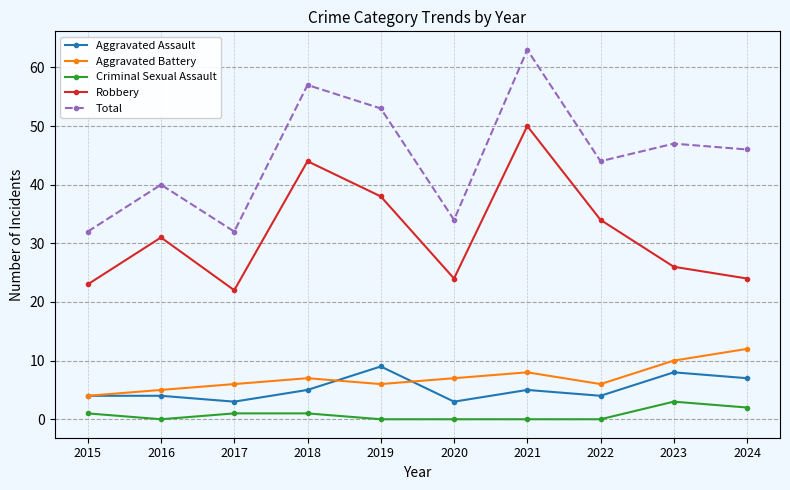

What are all the series names shown in the legend?

Aggravated Assault, Aggravated Battery, Criminal Sexual Assault, Robbery, Total